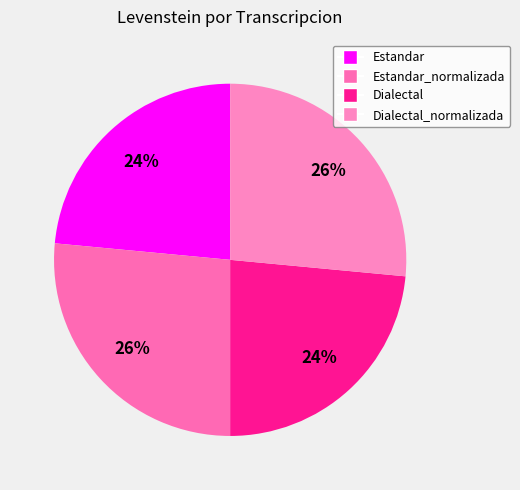

To the nearest percent, what is the average slice percentage?

25%